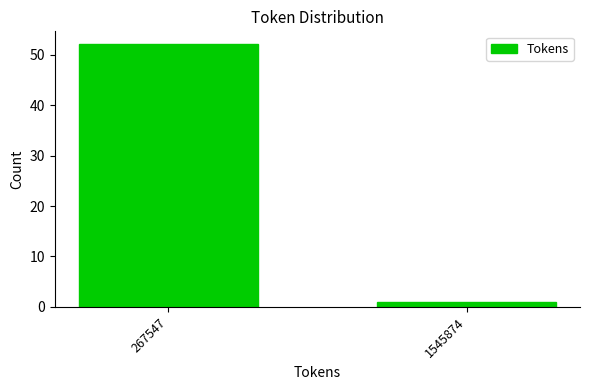

Reading left to right, what are all the values shown in this chart?

267547=52	1545874=1